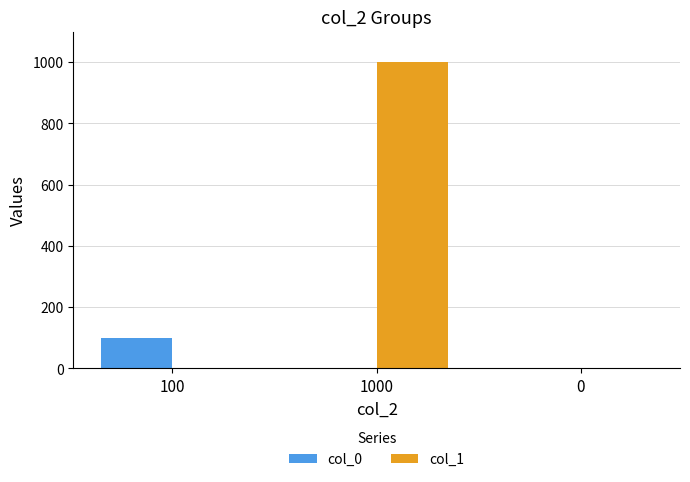

The col_1 series shows 548 at 100. True or false?

False